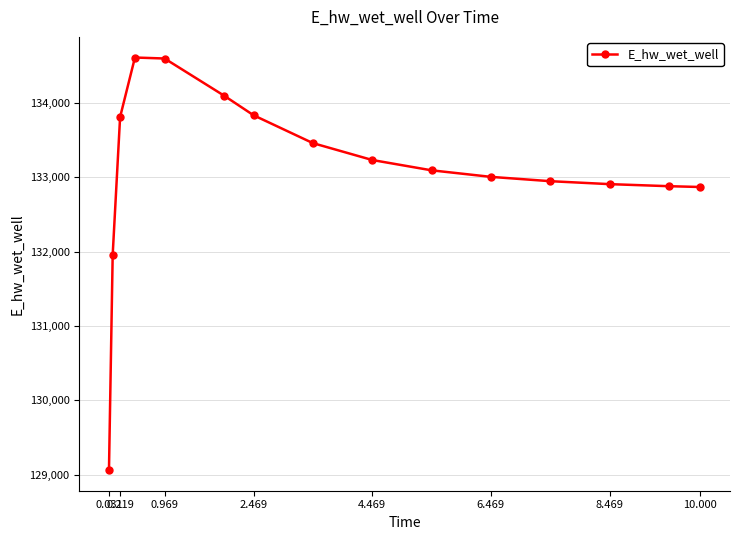

Does the chart display data point markers on the line(s)?

Yes